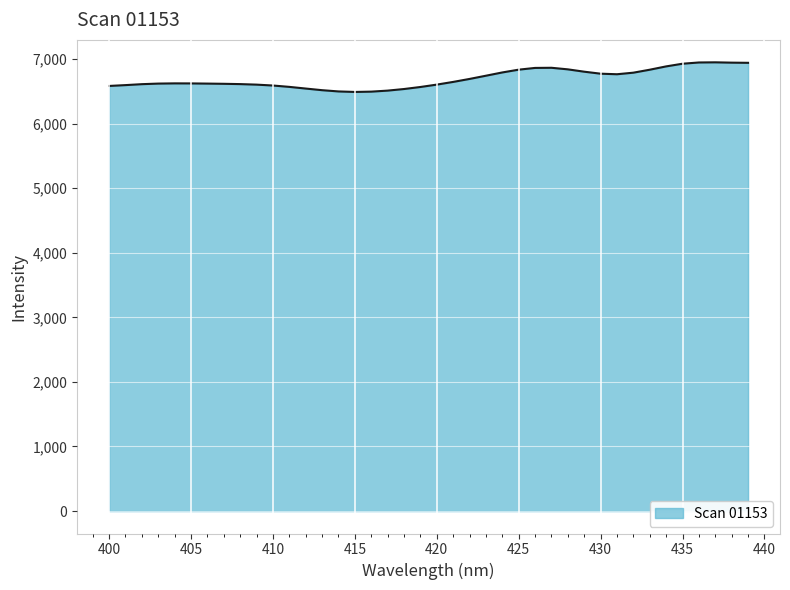

What is the difference between the maximum and minimum values?

458.7